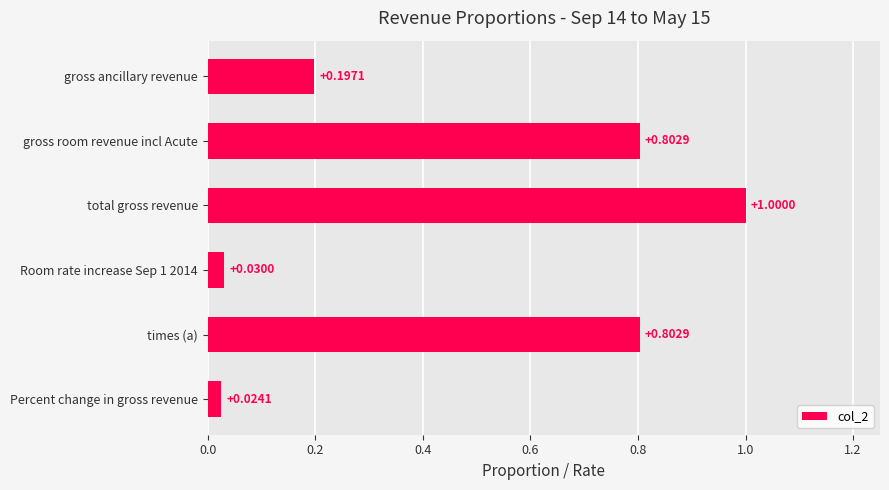

What is the change in value from gross room revenue incl Acute to total gross revenue?

+0.2